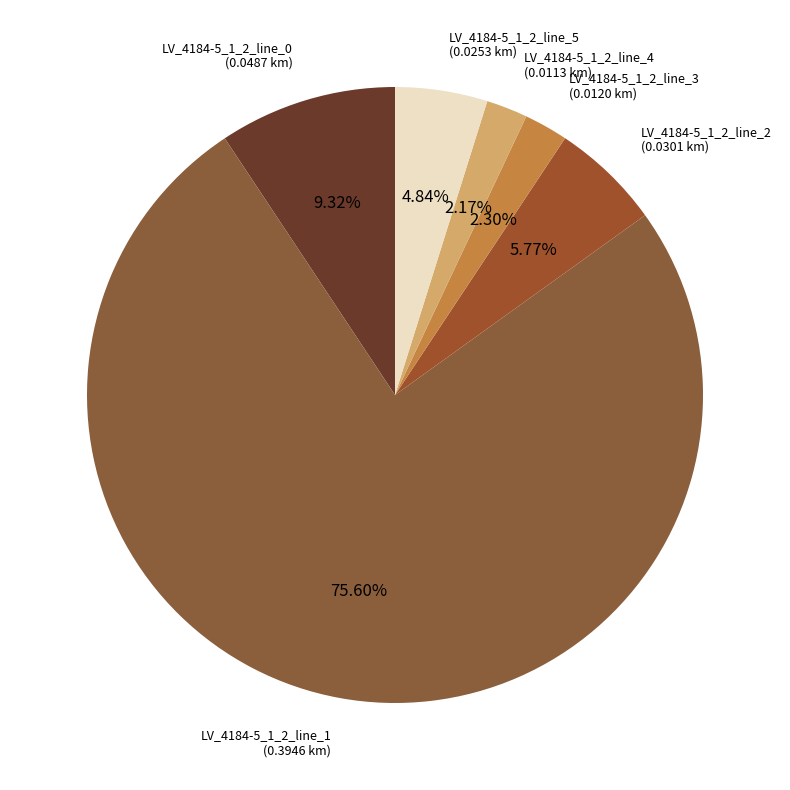

Count the number of slices in the pie.

6